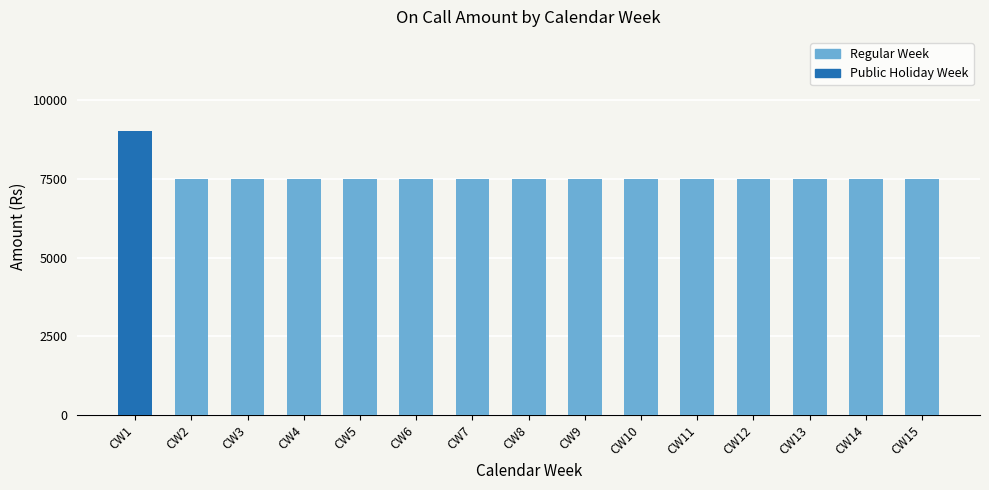

At which category does the chart reach its peak across all series?

CW1